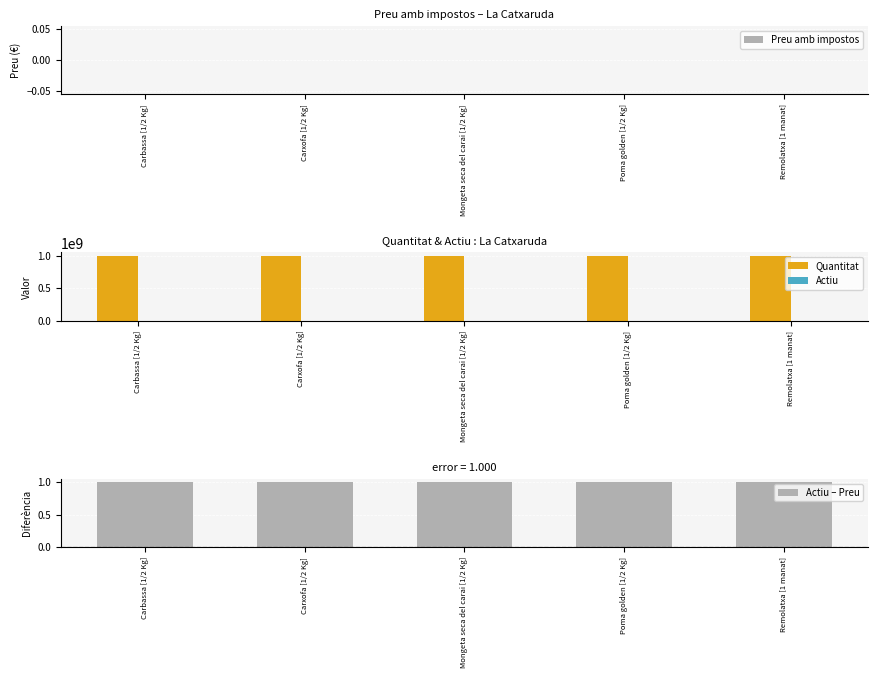

At how many categories does at least one series exceed 347257110?

5